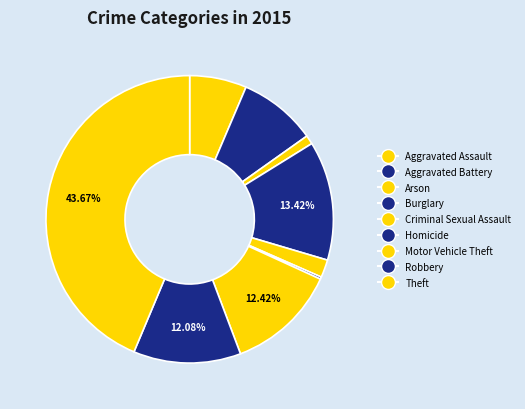

Does Aggravated Assault account for over 50% of the chart?

No